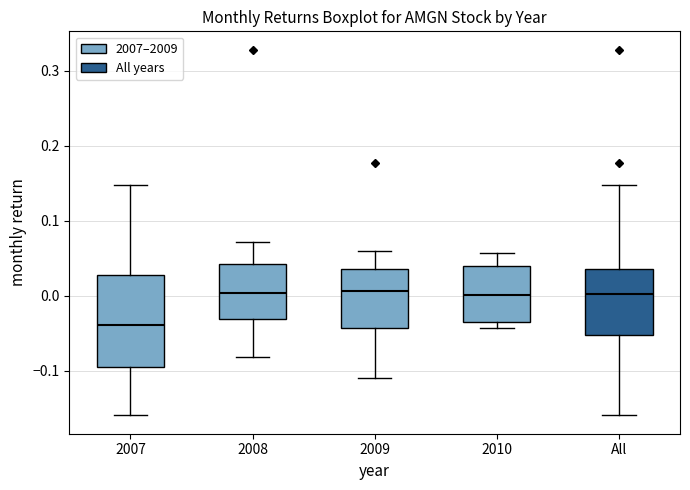

Reading left to right, transcribe this box plot: for each box, give where its median line is, the range the box spans, and where its two whiskers end, as read against the y-axis. The values are not printed on the chart, so give them approximately, as read against the axis.

2007: median -0.04, box -0.10 to 0.03, whiskers -0.16 to 0.15
2008: median 0.00, box -0.03 to 0.04, whiskers -0.08 to 0.07
2009: median 0.01, box -0.04 to 0.04, whiskers -0.11 to 0.06
2010: median 0.00, box -0.03 to 0.04, whiskers -0.04 to 0.06
All: median 0.00, box -0.05 to 0.04, whiskers -0.16 to 0.15